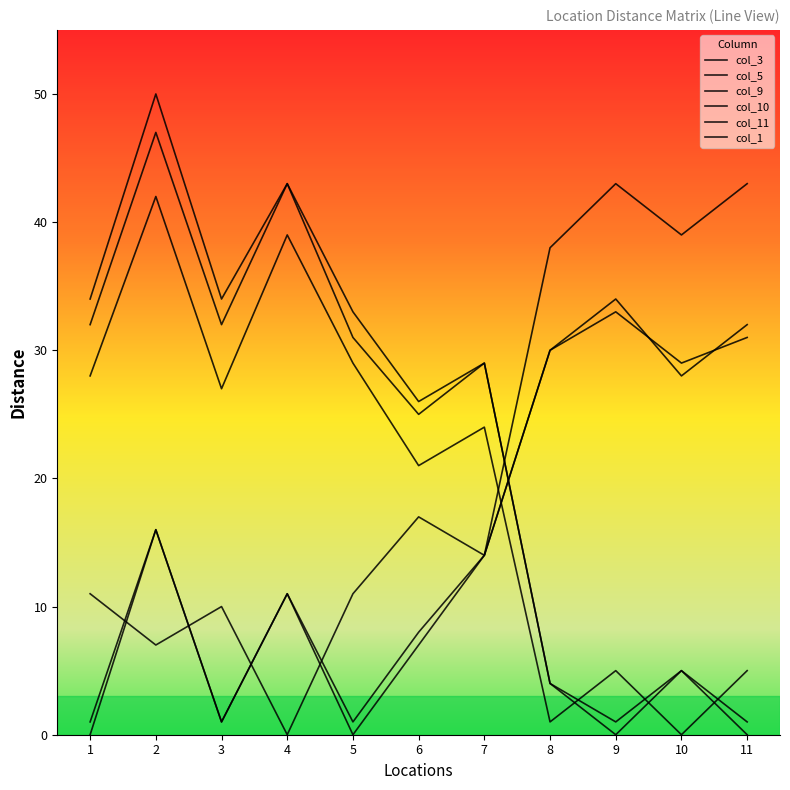

After their last crossing, which series has the higher values: col_11 or col_10?

col_10